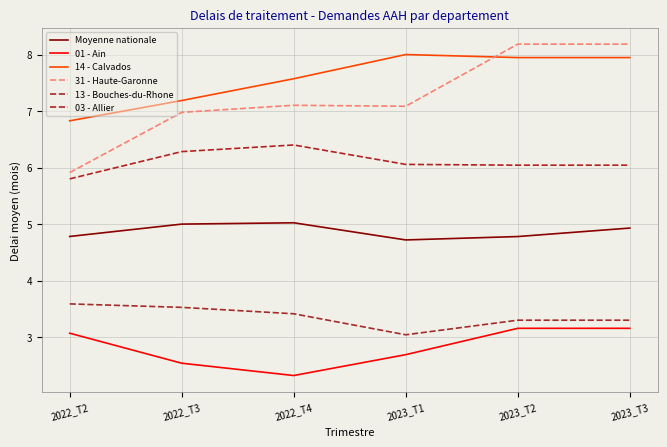

The value of 13 - Bouches-du-Rhone at 2022_T2 is 5.9. True or false?

False